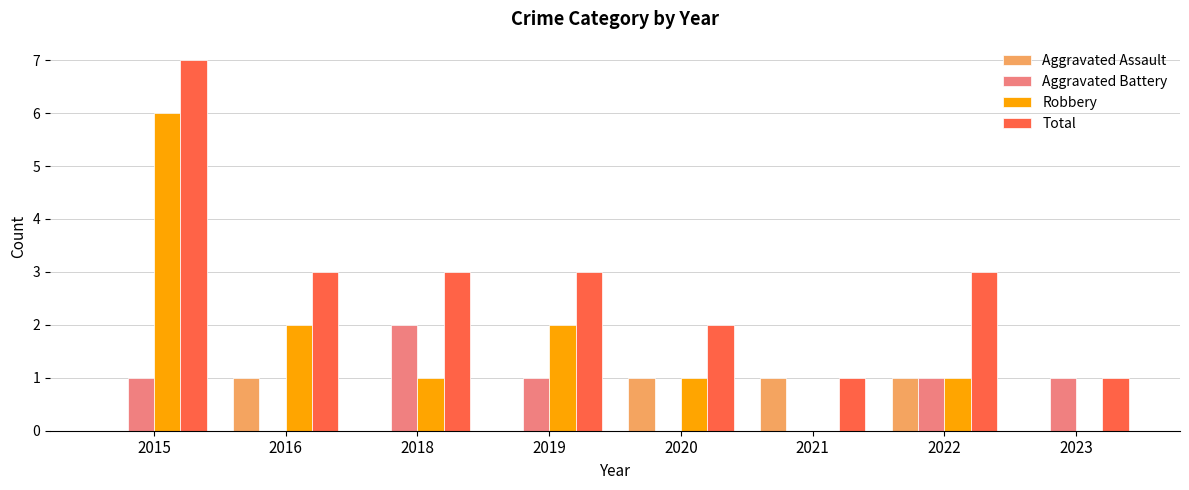

Count the number of data series in this chart.

4